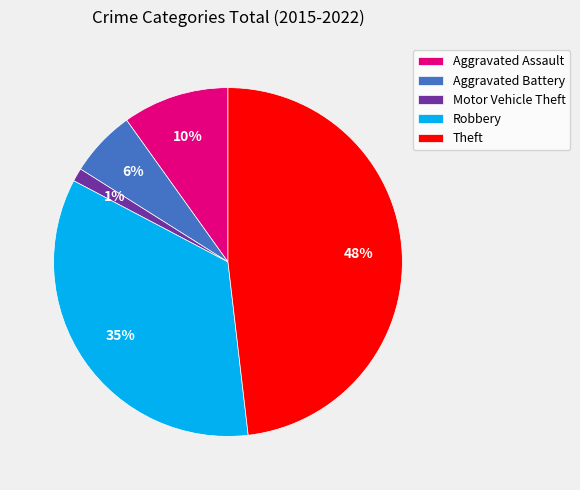

What percentage is the Robbery slice, to the nearest percent?

35%